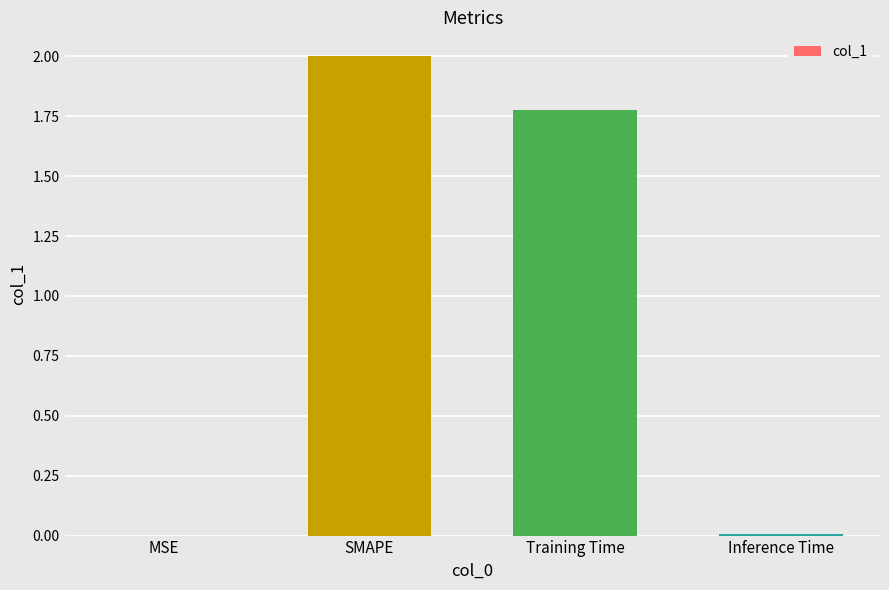

Between SMAPE and Training Time, which is larger?

SMAPE